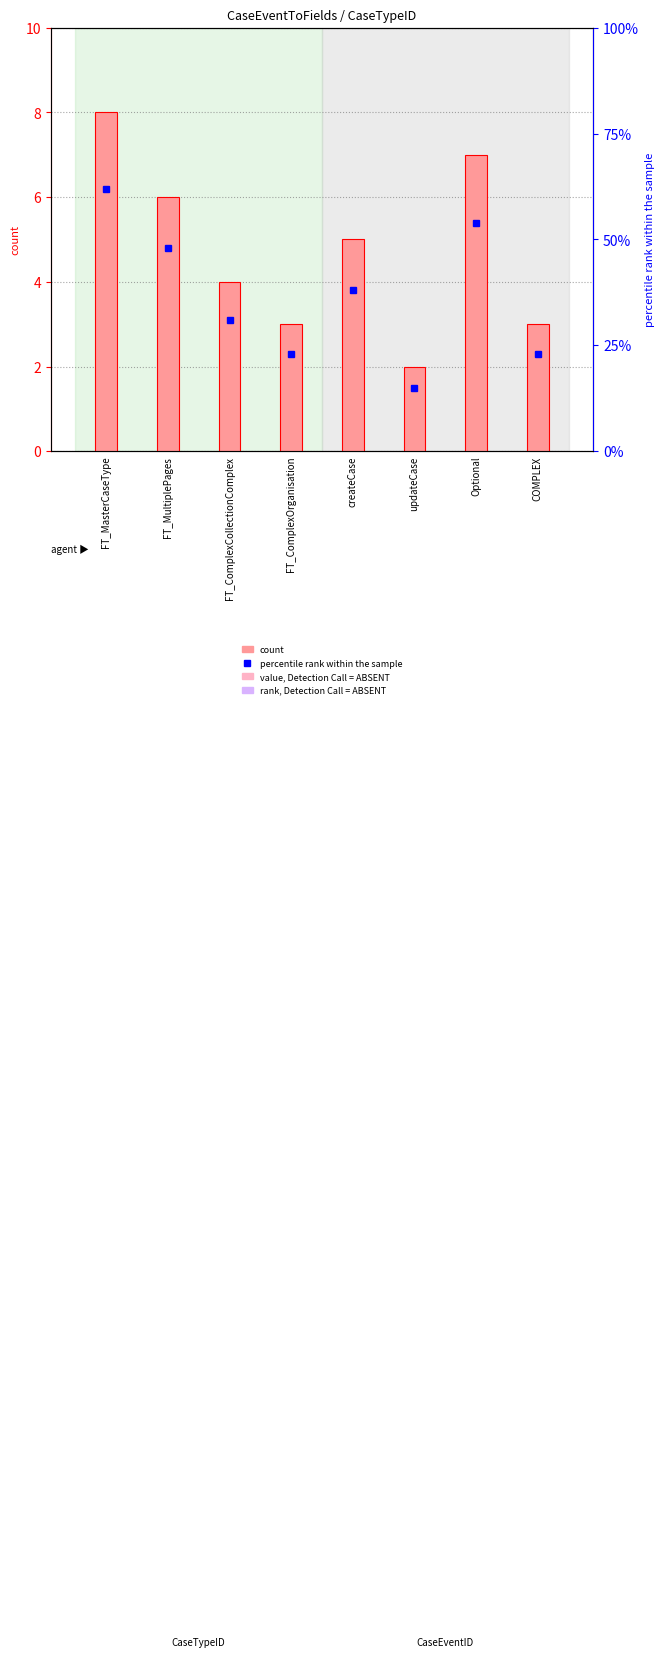

True or false: count has a value of 3 at FT_ComplexOrganisation.

True